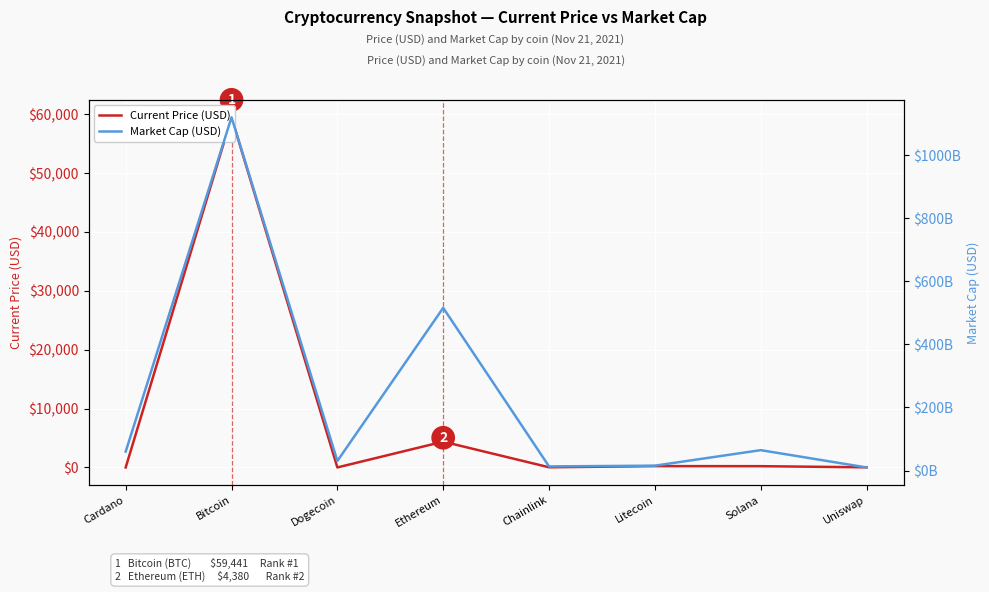

Is it true that Current Price (USD) equals 28822.2 at Bitcoin?

False